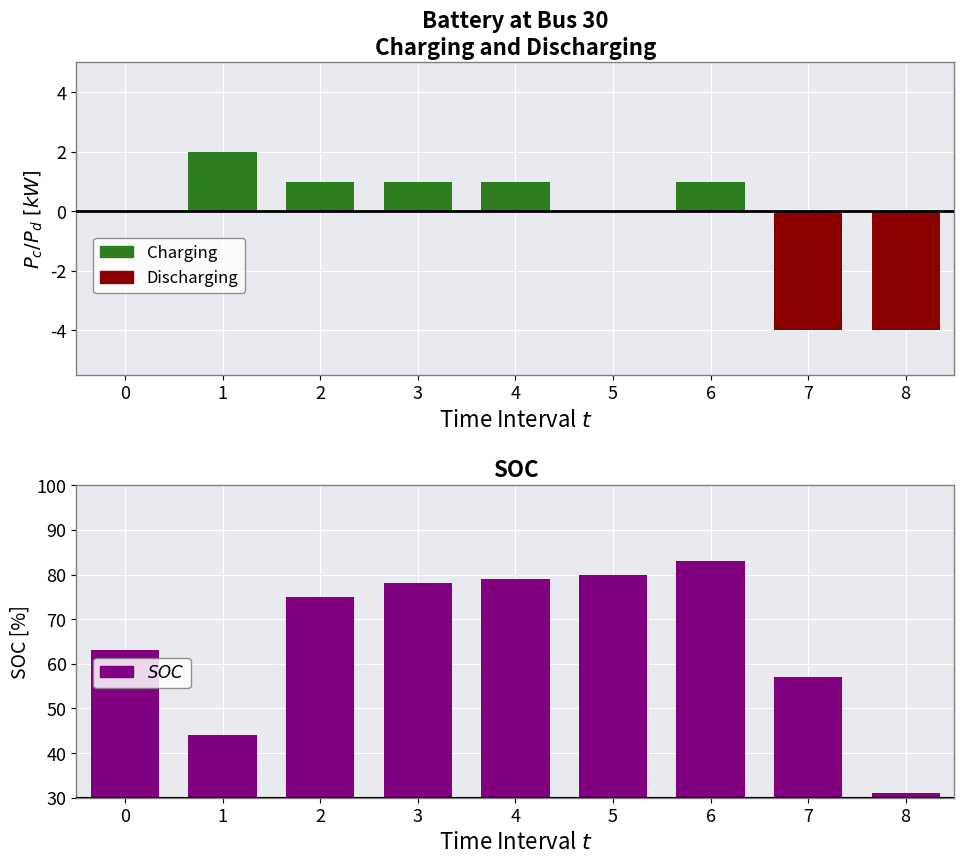

The Discharging series shows -3 at 2. True or false?

False